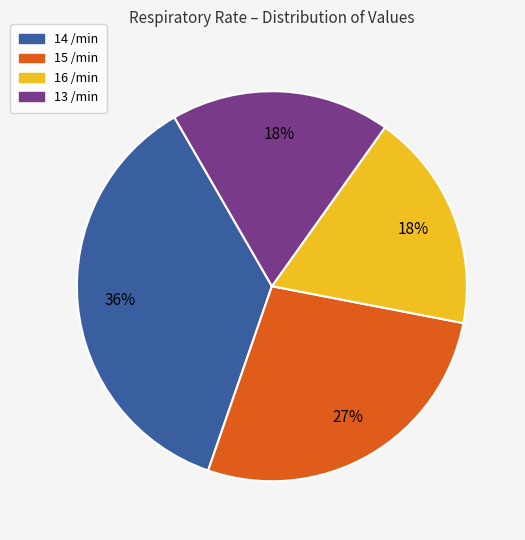

Does any single category account for the majority?

No